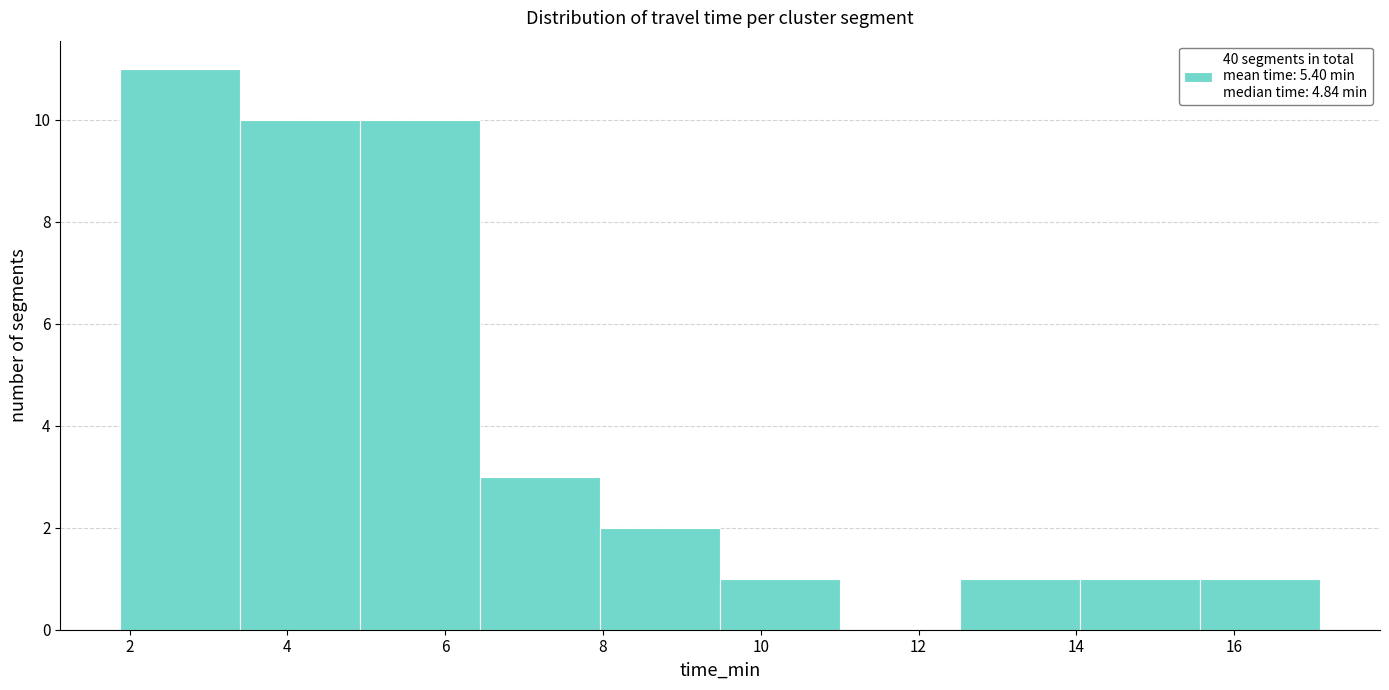

How tall is the bar that spans 12.6 to 14.0 on the x-axis? Neither the bar edges nor the heights are printed on the chart, so give them approximately, as read against the axes.

1